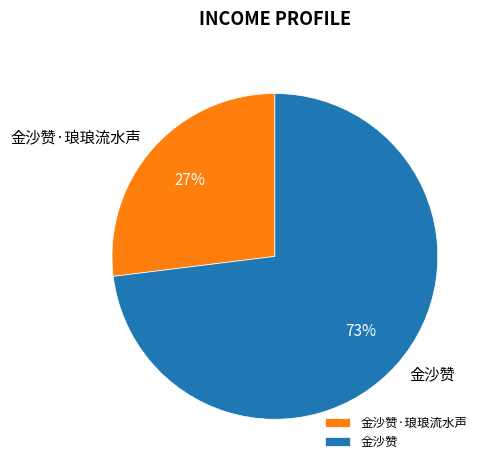

What percentage is the 金沙赞·琅琅流水声 slice, to the nearest percent?

27%